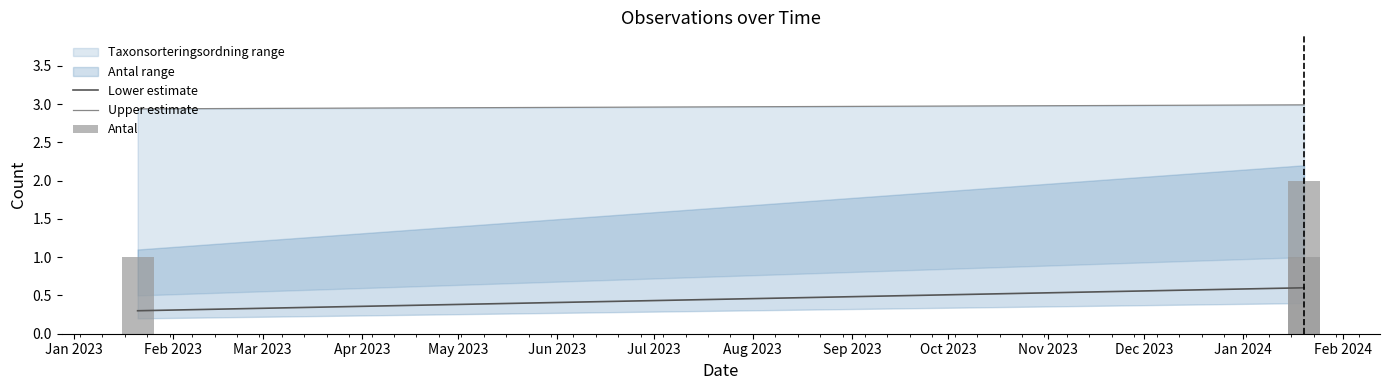

What is the minimum value shown in the chart?

1